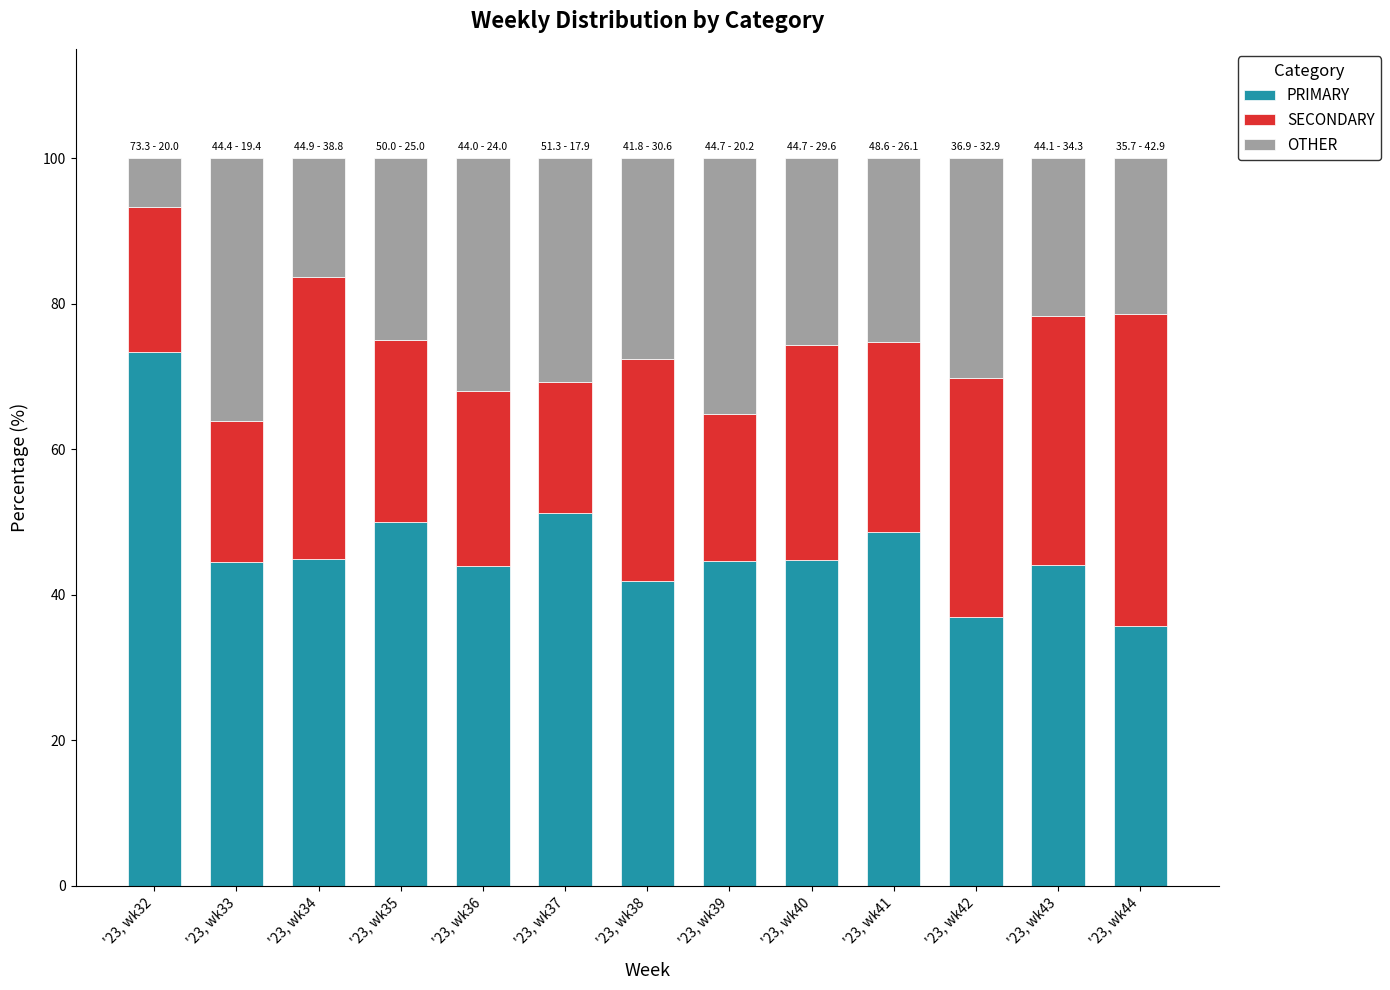

What is the sum of all PRIMARY values?

604.5